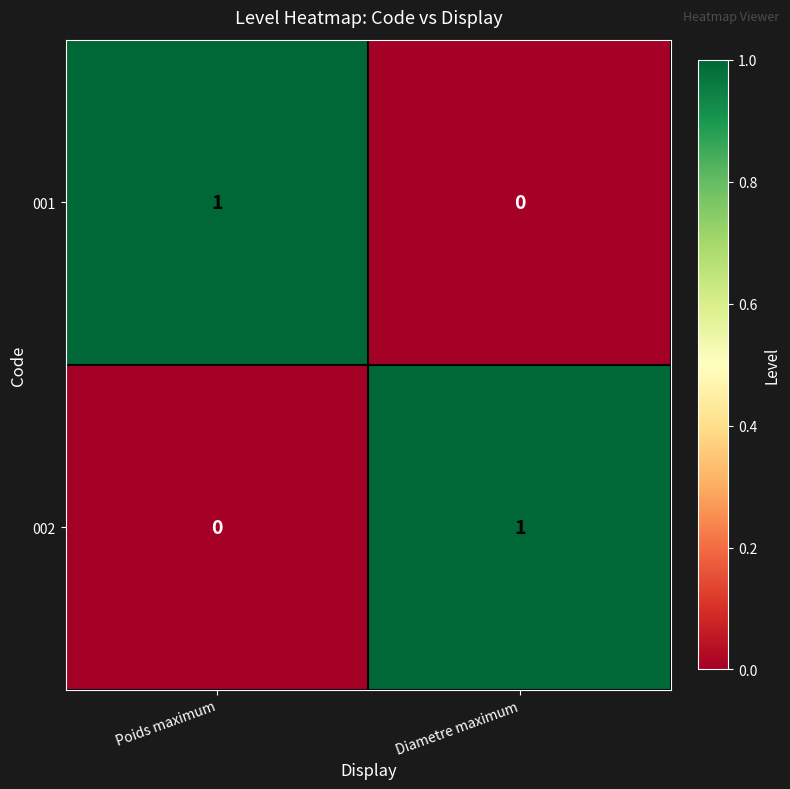

The 001 series shows 0 at Diametre maximum. True or false?

True